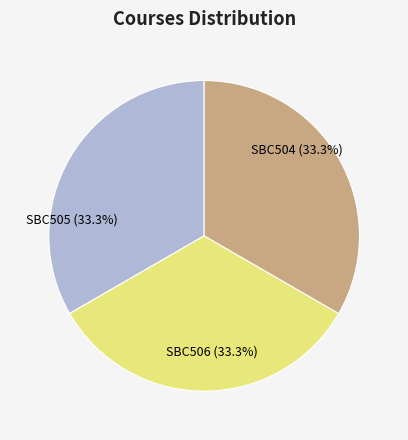

Count the number of slices in the pie.

3